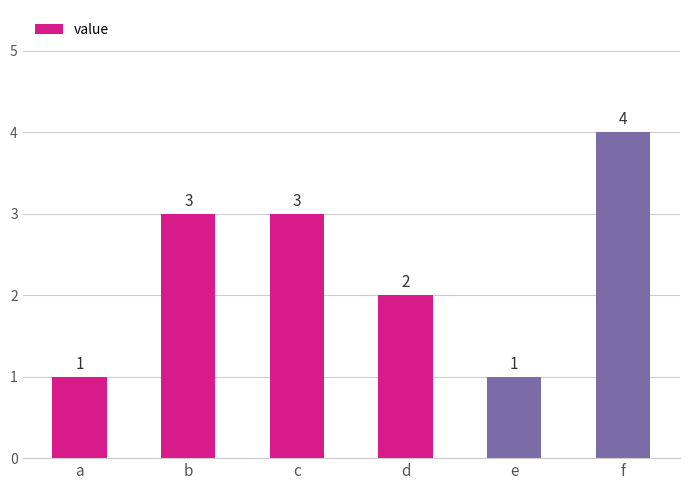

What is the approximate value at f?

4